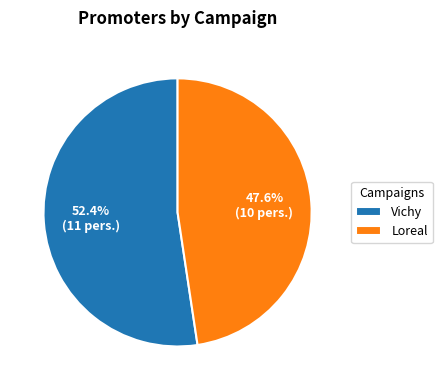

What is the majority slice?

Vichy